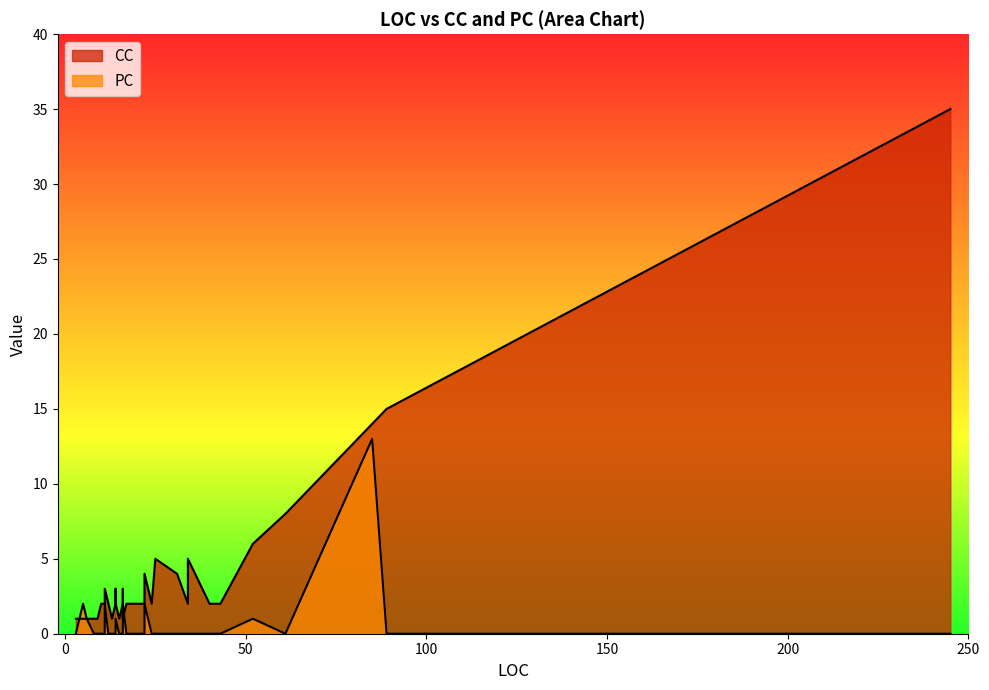

Does the chart have visible grid lines?

No